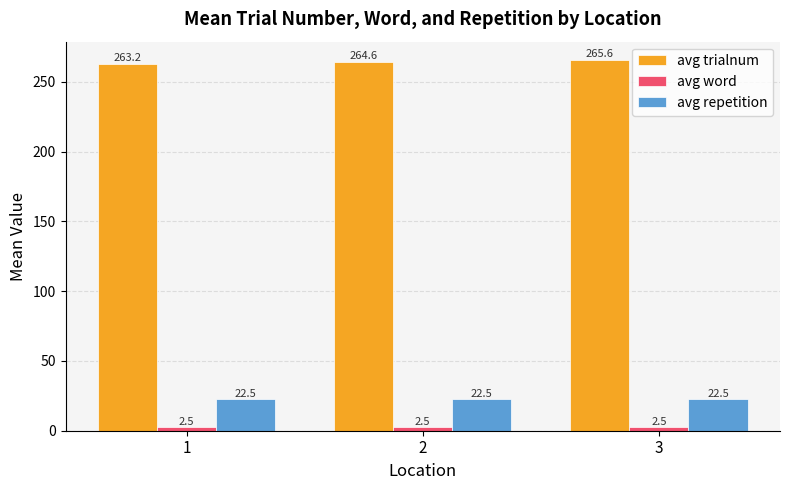

What value does the avg repetition series have at 2?

22.5